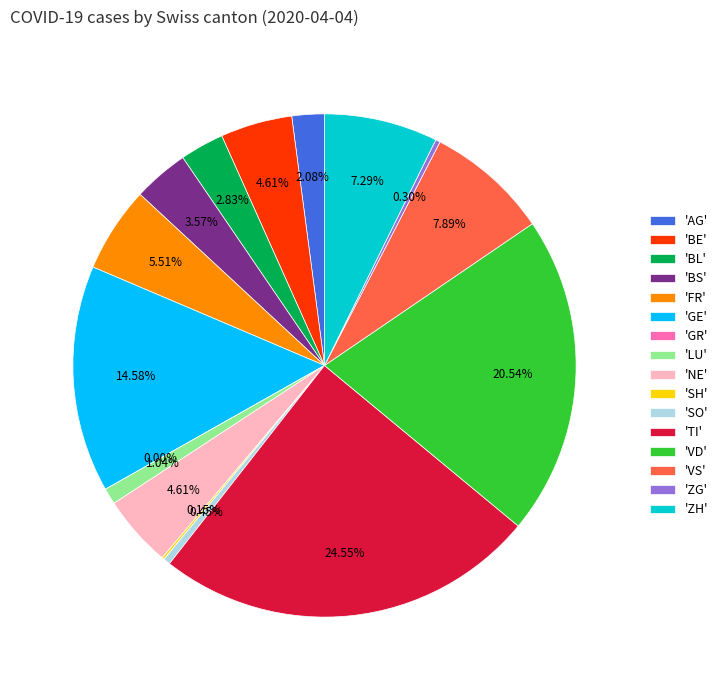

Which category has the smallest portion of the pie?

GR